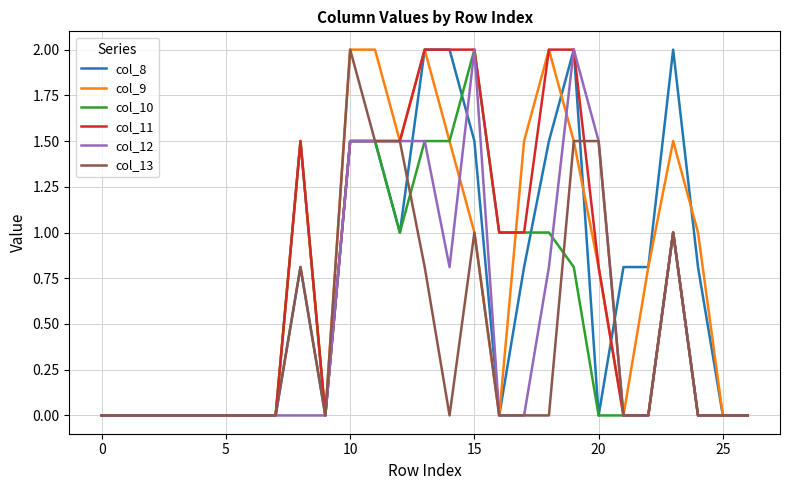

What is the highest value of the col_8 series?

2.0